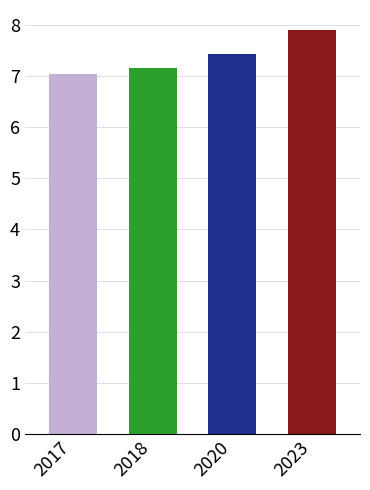

How many distinct data groups are displayed?

1